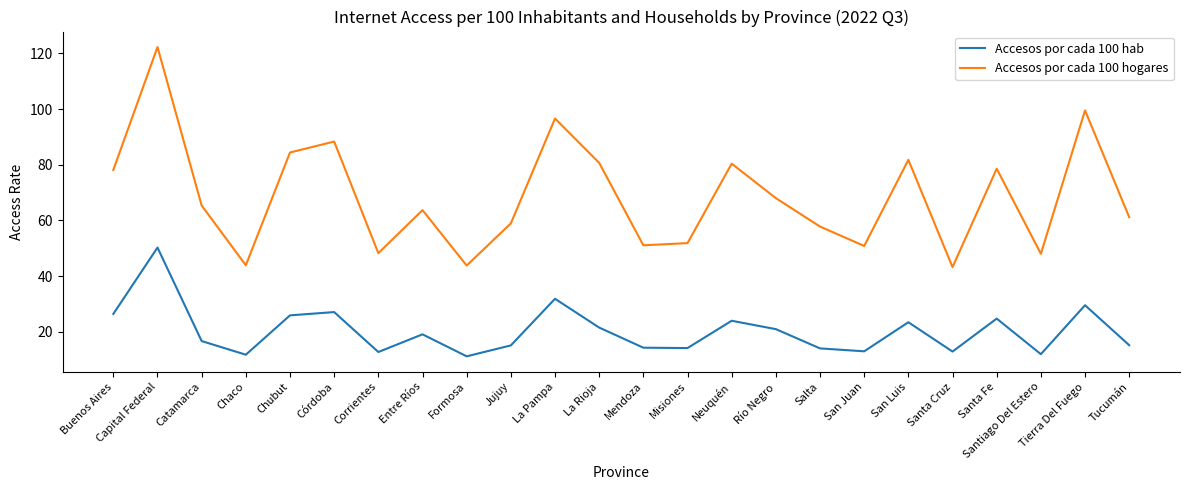

True or false: Accesos por cada 100 hab has a value of 12.7 at Corrientes.

True